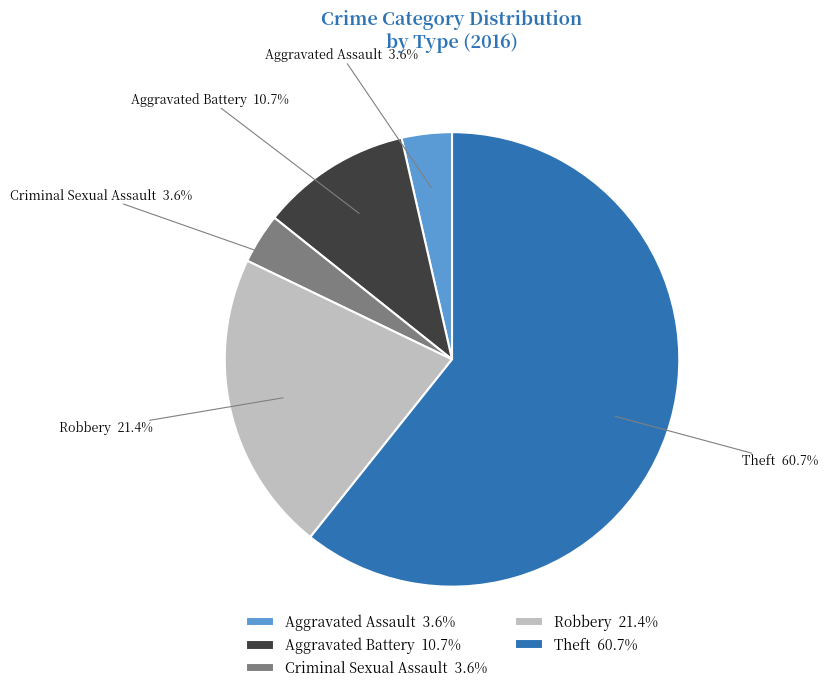

What is the ratio of the value at Aggravated Assault to the value at Aggravated Battery?

0.3